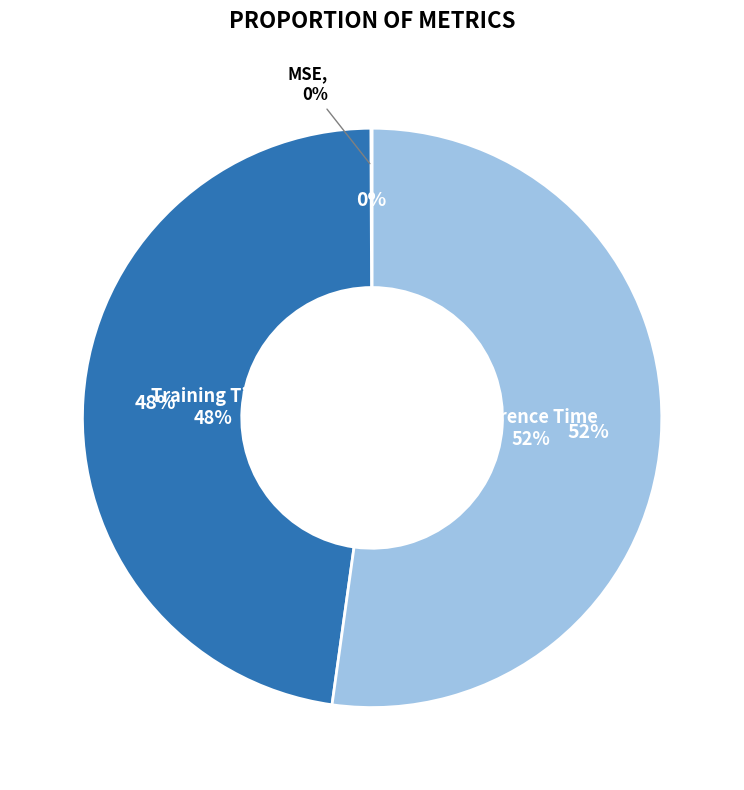

Rank the categories by value from highest to lowest.

Inference Time, Training Time, MSE